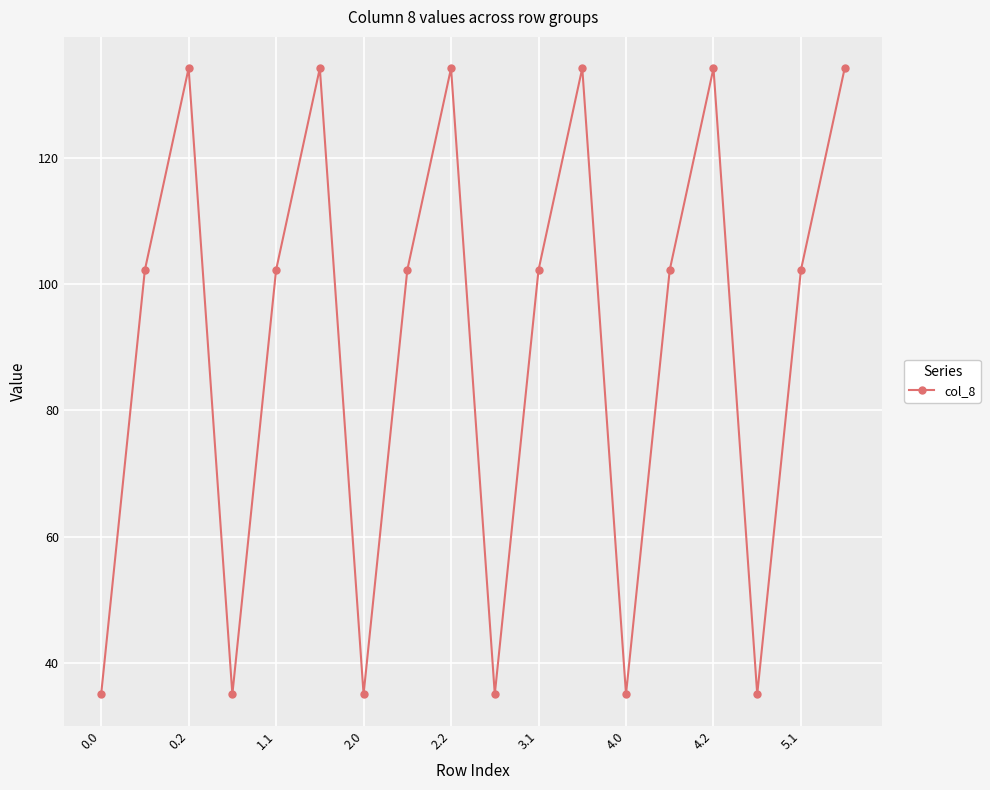

True or false: the data has more than 0 interior local peaks.

True